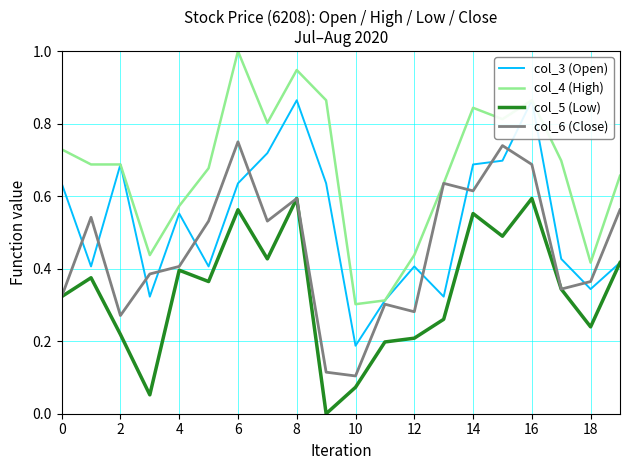

Count the number of categories in the chart.

20